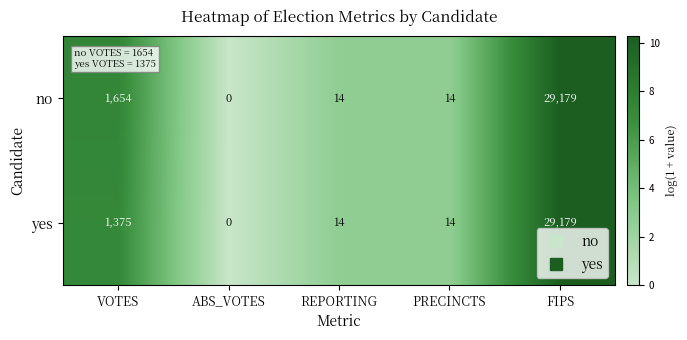

Where does the no series first go above 14?

VOTES